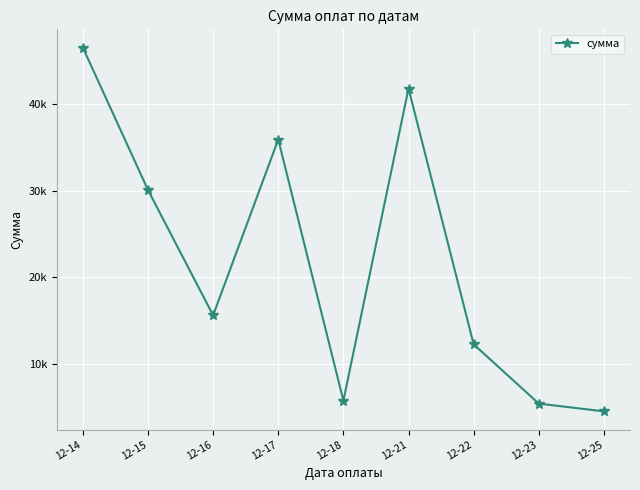

Reading left to right, extract all data points from this chart.

46489.4	30077.8	15633.3	35891.8	5798.7	41765.9	12289.8	5460.2	4567.0